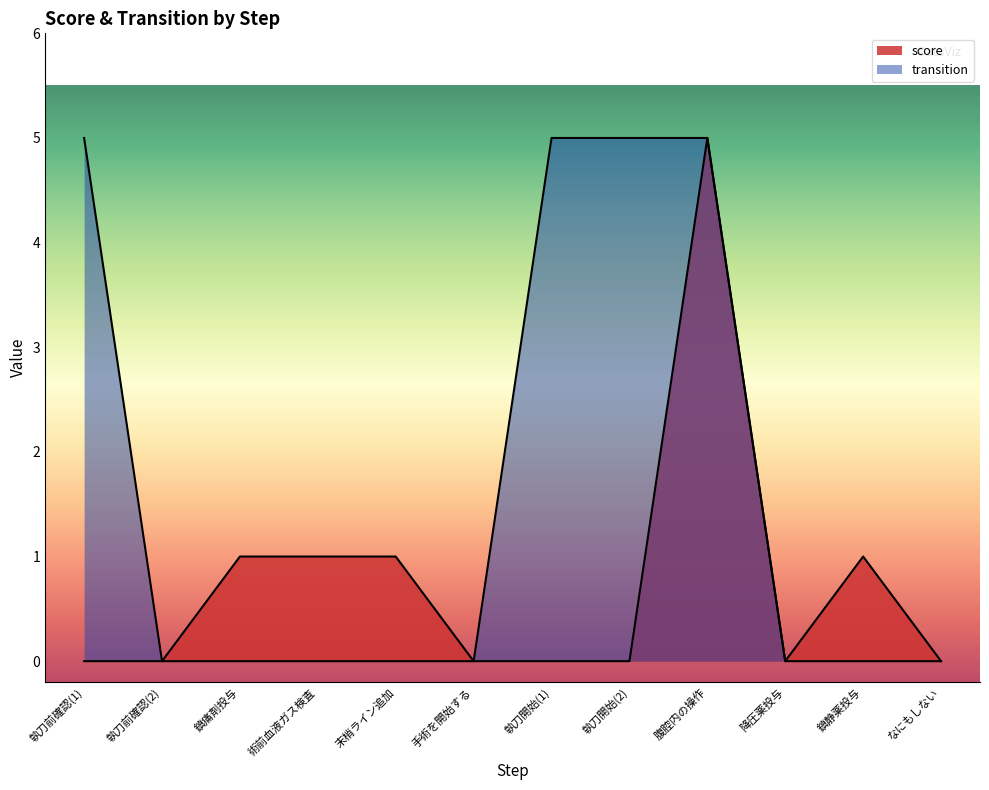

Does the chart display data point markers on the line(s)?

No